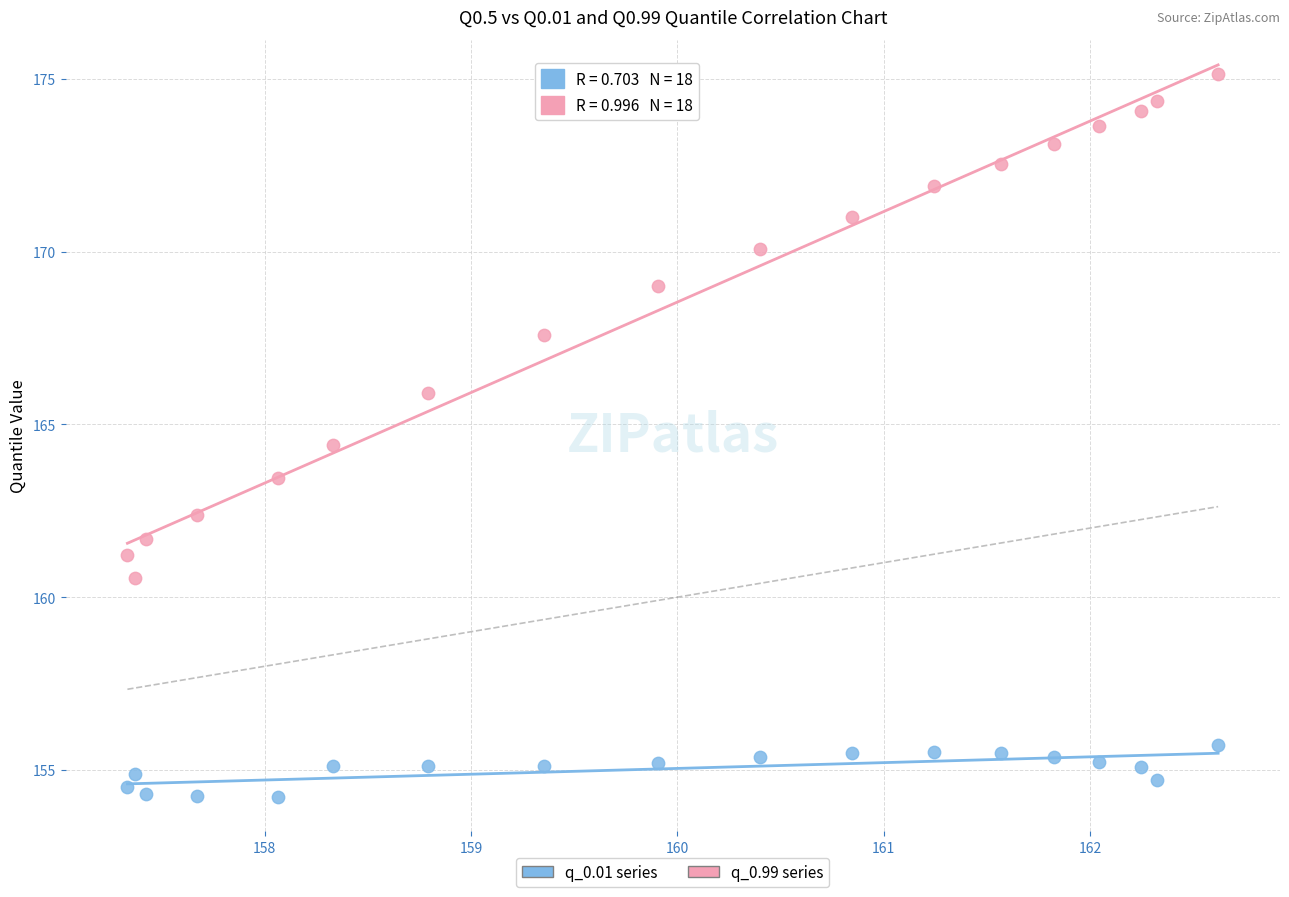

Across all data points, what is the range of Y values (max minus min)?

20.9